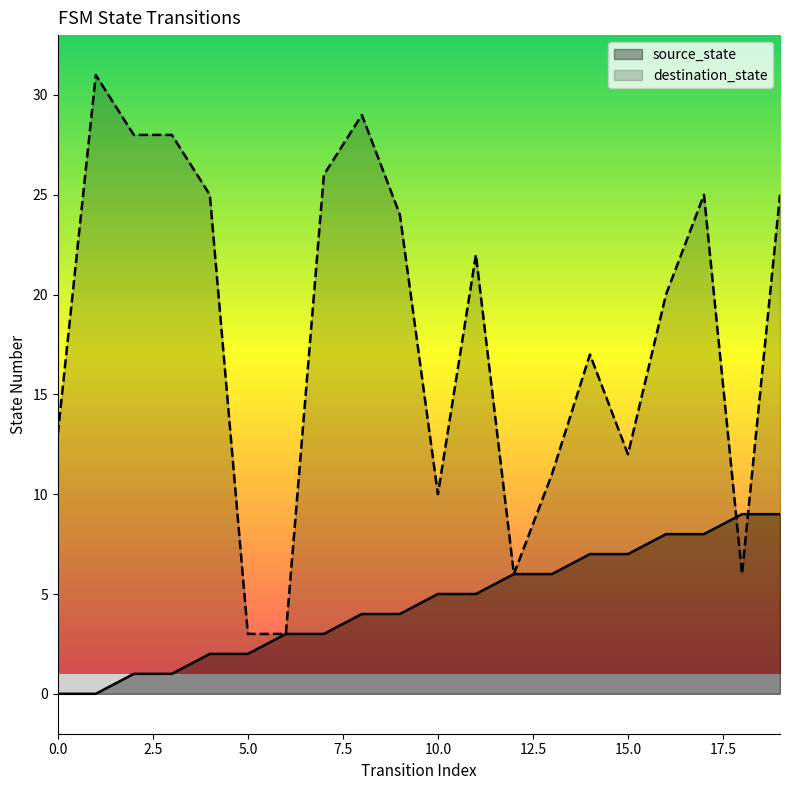

True or false: destination_state has a value of 44 at 2.5.

False